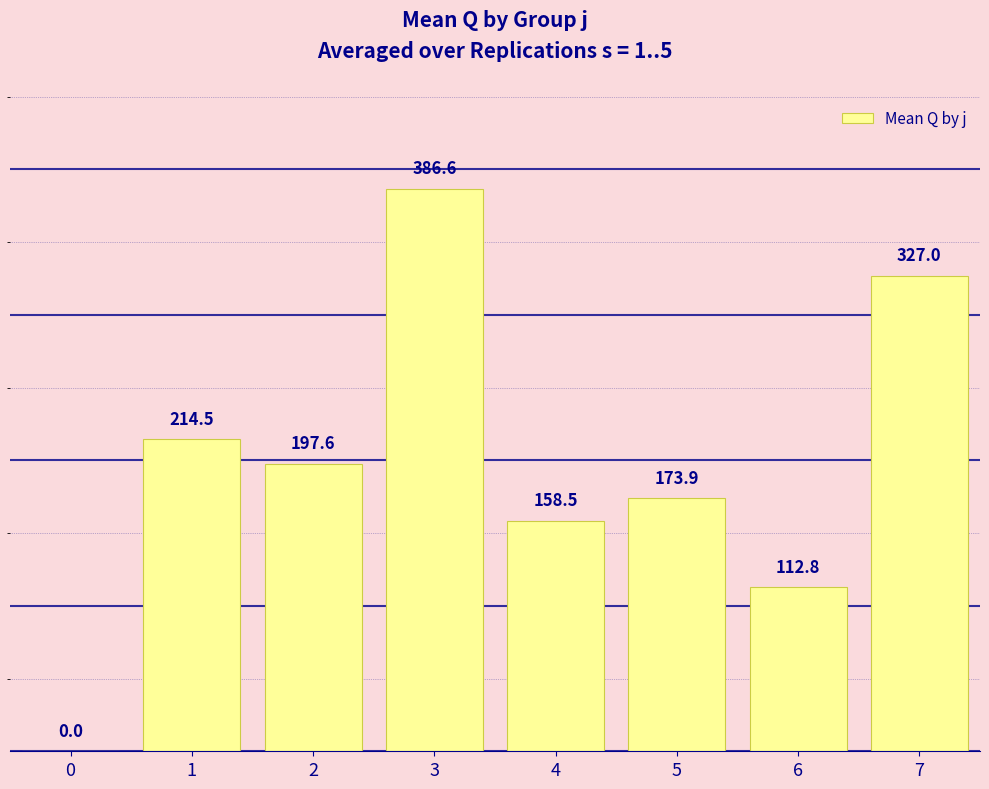

What value does the data have at 4?

158.5